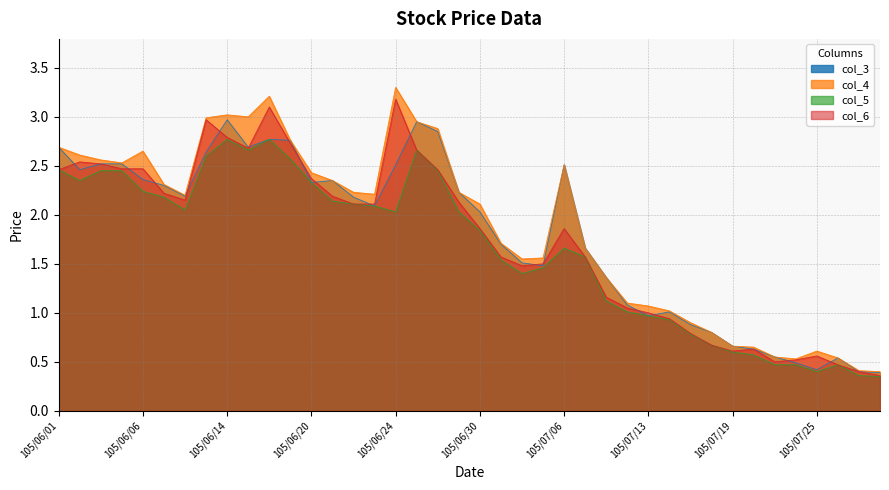

Read the col_4 value at 105/07/27.

0.4